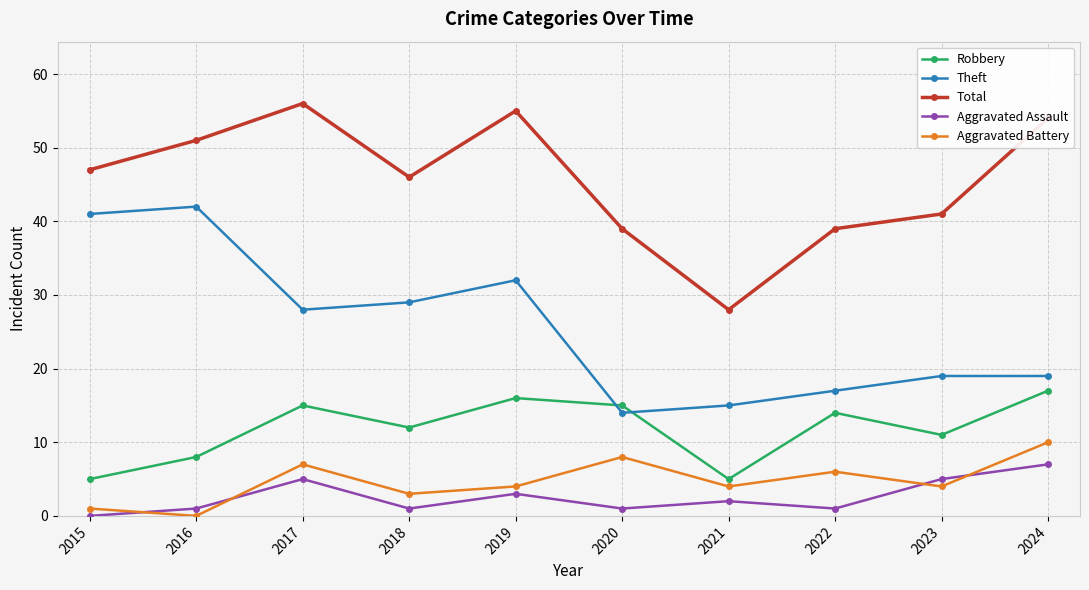

Rank the series by their maximum value, from lowest to highest.

Aggravated Assault, Aggravated Battery, Robbery, Theft, Total